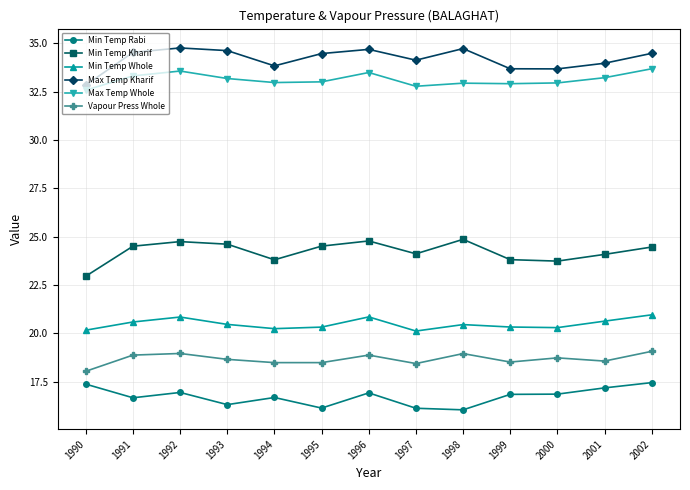

Does the chart have visible grid lines?

Yes